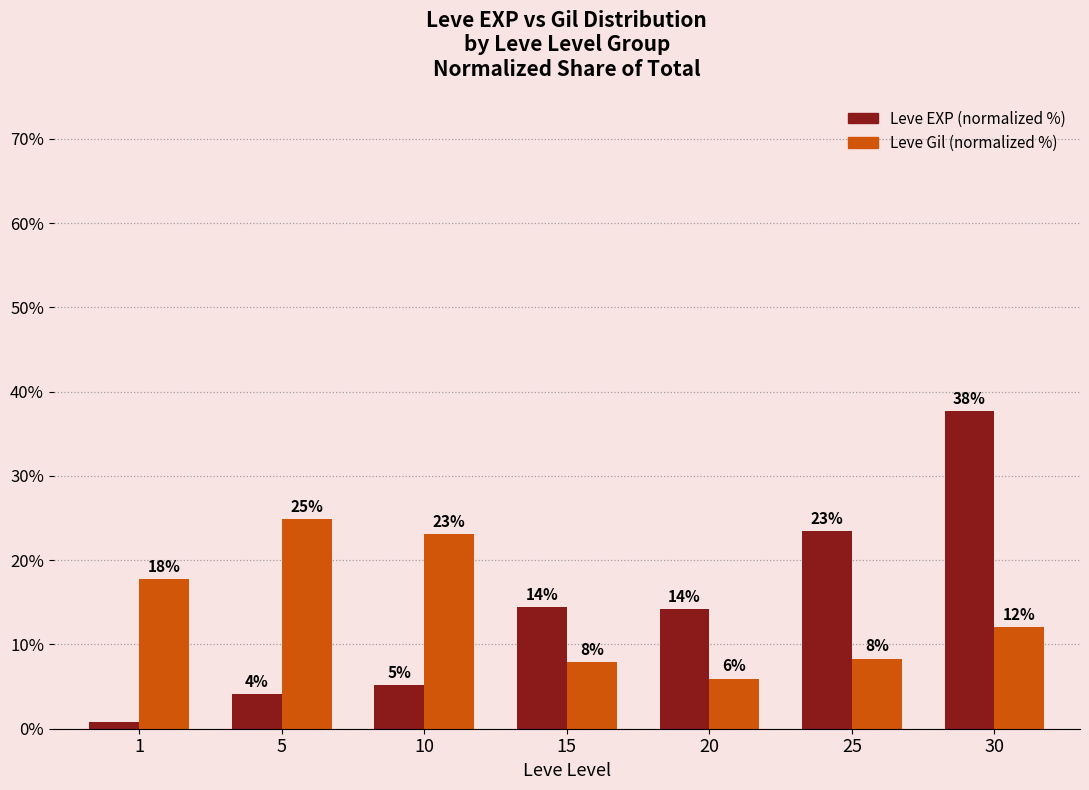

What are all the series names shown in the legend?

Leve EXP (normalized %), Leve Gil (normalized %)